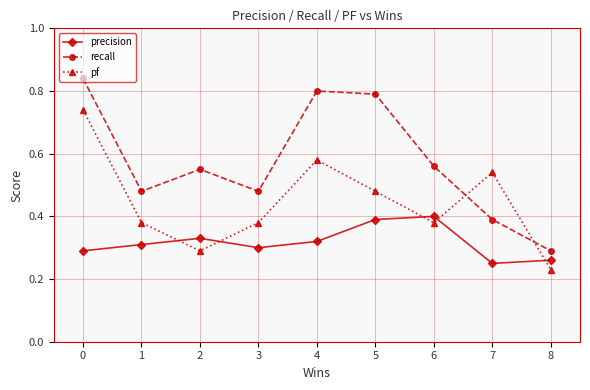

List the series in order of their peak value, lowest first.

precision, pf, recall